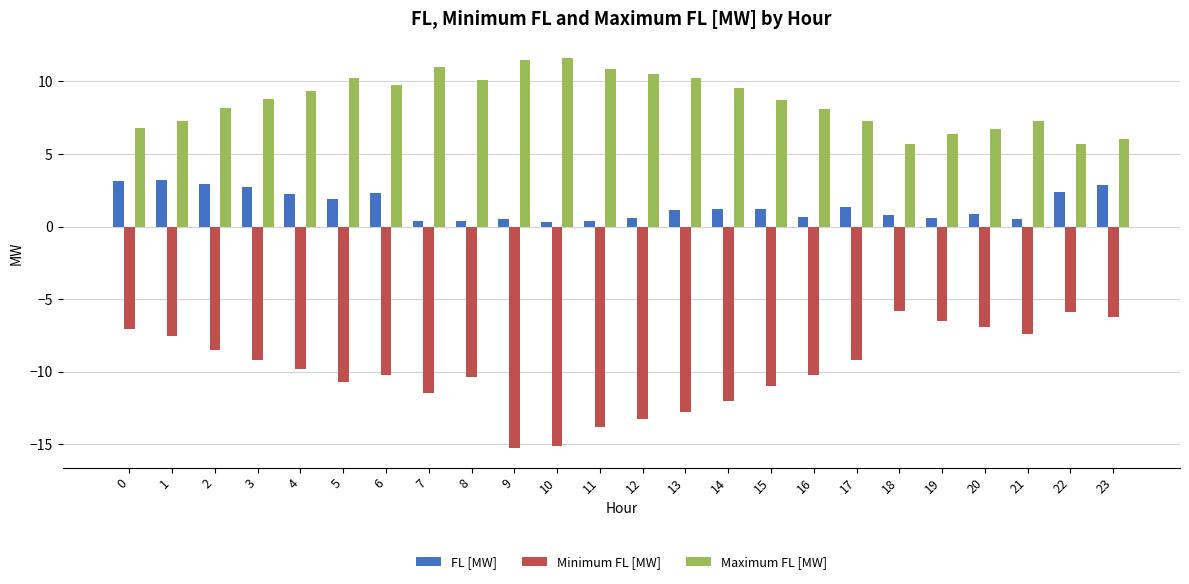

The value of Minimum FL [MW] at 10 is -15.1. True or false?

True